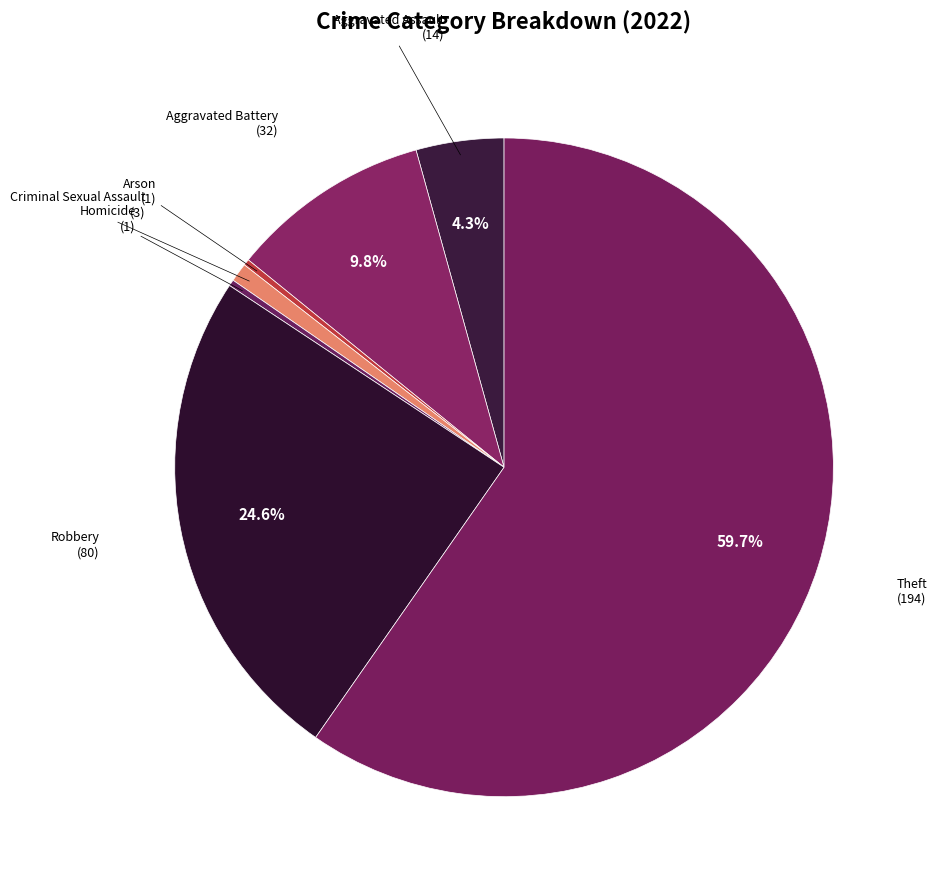

How many slices are in this pie chart?

7